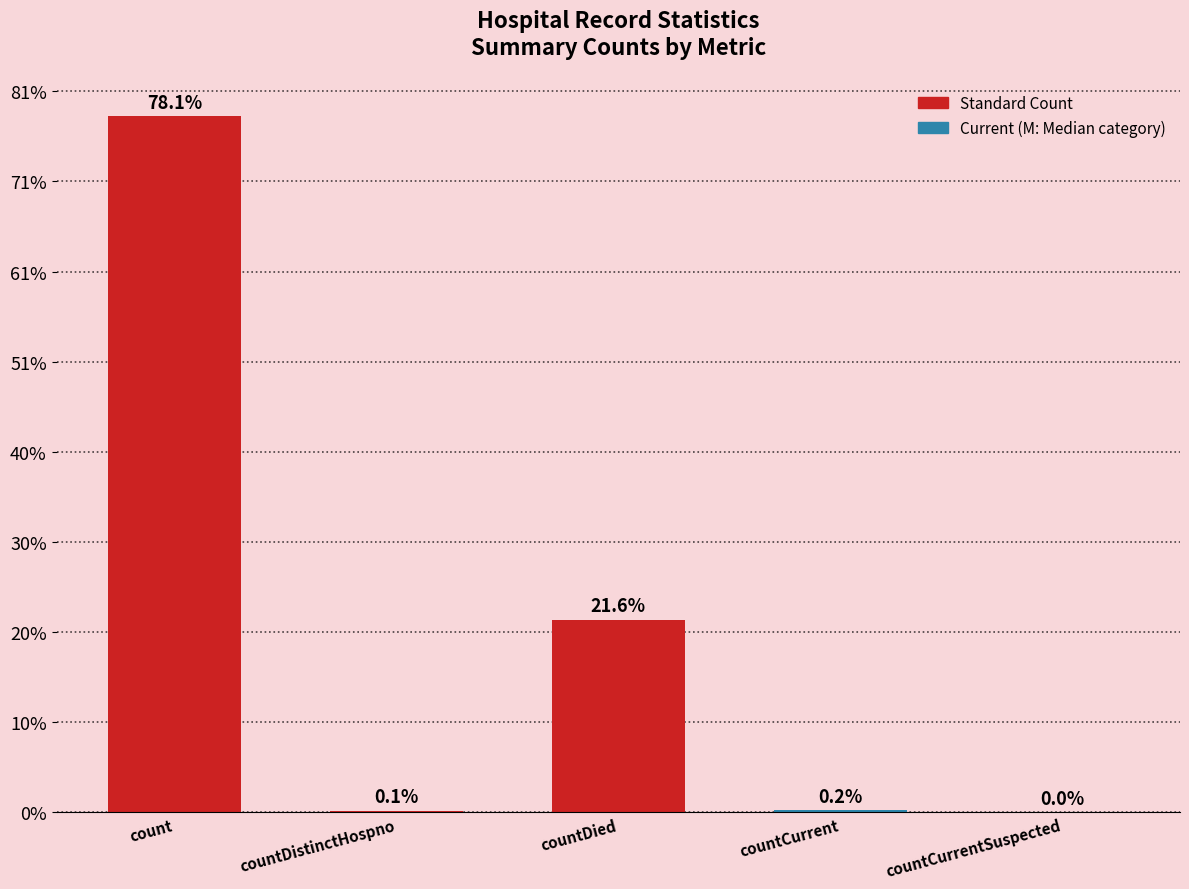

Is it true that the value at countCurrentSuspected is 8616?

False